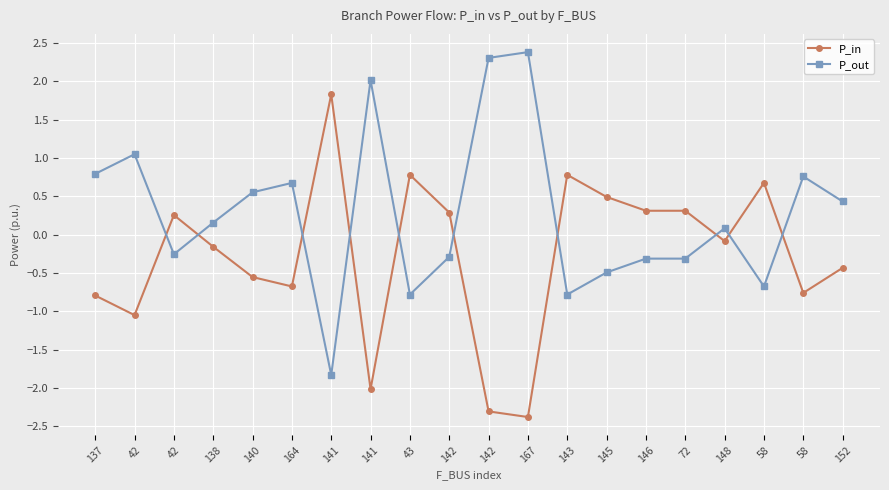

Does the chart have visible grid lines?

Yes